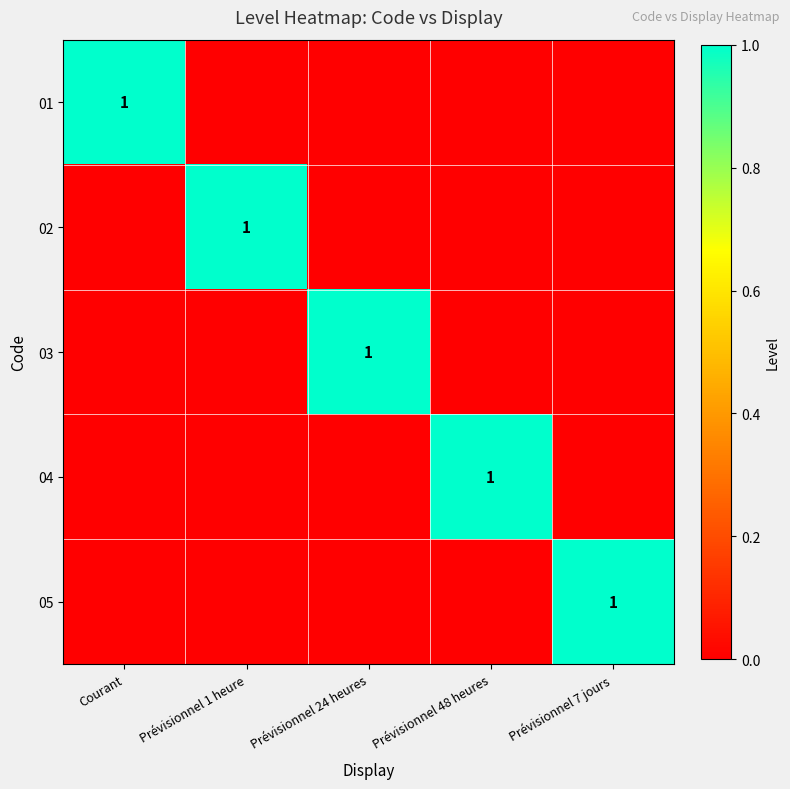

Is it true that 03 equals 1 at Prévisionnel 24 heures?

True